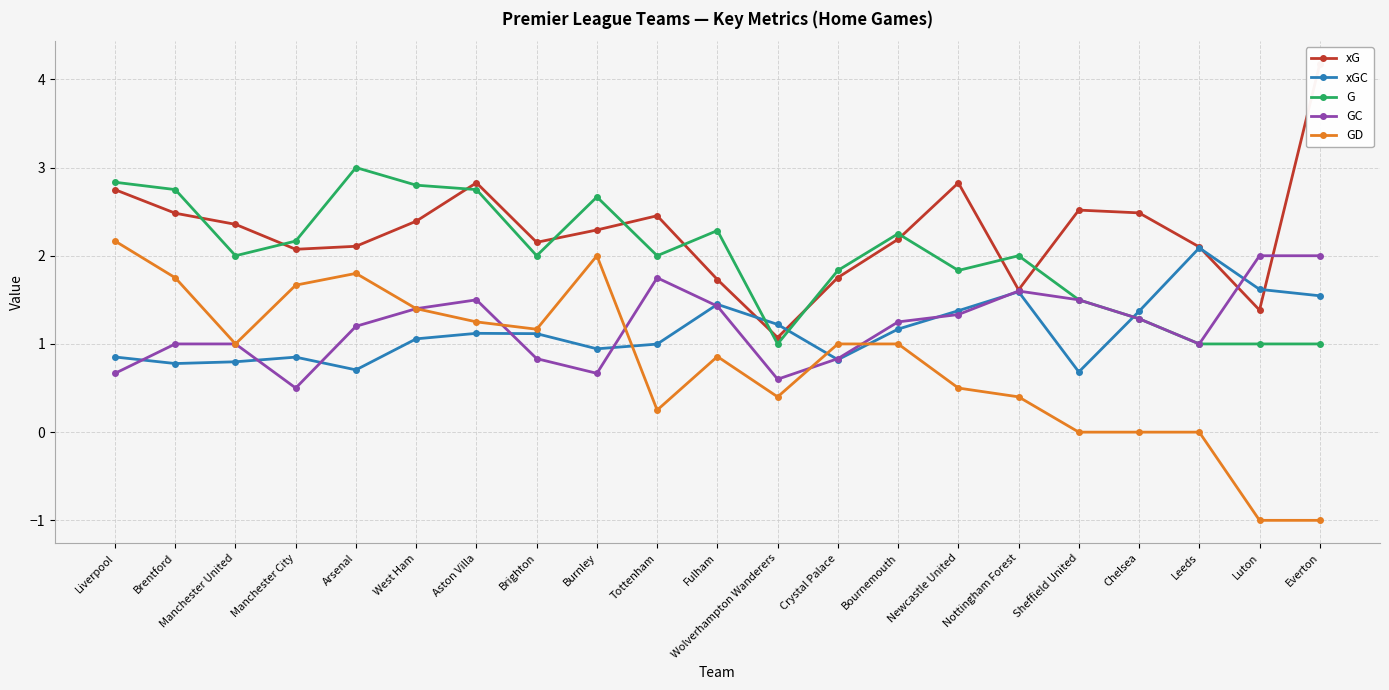

Reading left to right, what are all the values shown in this chart?

xG: 2.7	2.5	2.4	2.1	2.1	2.4	2.8	2.2	2.3	2.5	1.7	1.1	1.8	2.2	2.8	1.6	2.5	2.5	2.1	1.4	4.2
xGC: 0.9	0.8	0.8	0.9	0.7	1.1	1.1	1.1	0.9	1.0	1.4	1.2	0.8	1.2	1.4	1.6	0.7	1.4	2.1	1.6	1.5
G: 2.8	2.8	2.0	2.2	3.0	2.8	2.8	2.0	2.7	2.0	2.3	1.0	1.8	2.2	1.8	2.0	1.5	1.3	1.0	1.0	1.0
GC: 0.7	1.0	1.0	0.5	1.2	1.4	1.5	0.8	0.7	1.8	1.4	0.6	0.8	1.2	1.3	1.6	1.5	1.3	1.0	2.0	2.0
GD: 2.2	1.8	1.0	1.7	1.8	1.4	1.2	1.2	2.0	0.2	0.9	0.4	1.0	1.0	0.5	0.4	0.0	0.0	0.0	-1.0	-1.0